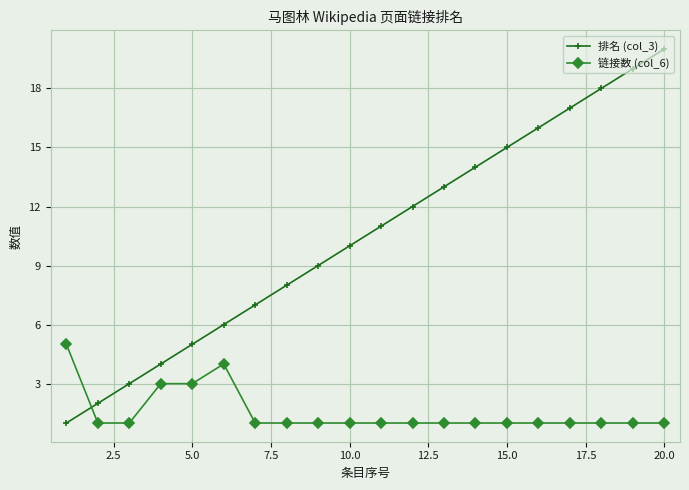

How many lines are shown in the chart?

2